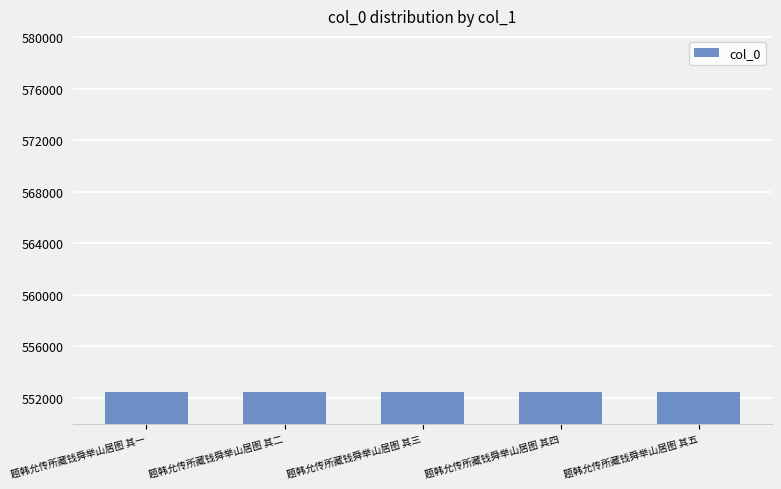

What is the smallest value displayed?

552489